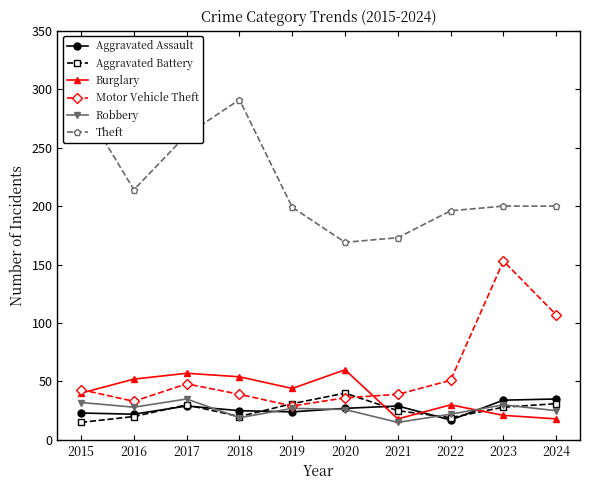

What is the difference between the maximum and minimum values in the Robbery series?

20